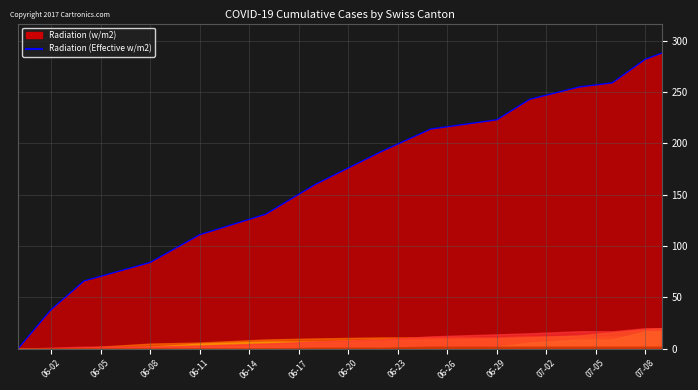

What is the difference between the second highest and minimum values?

282